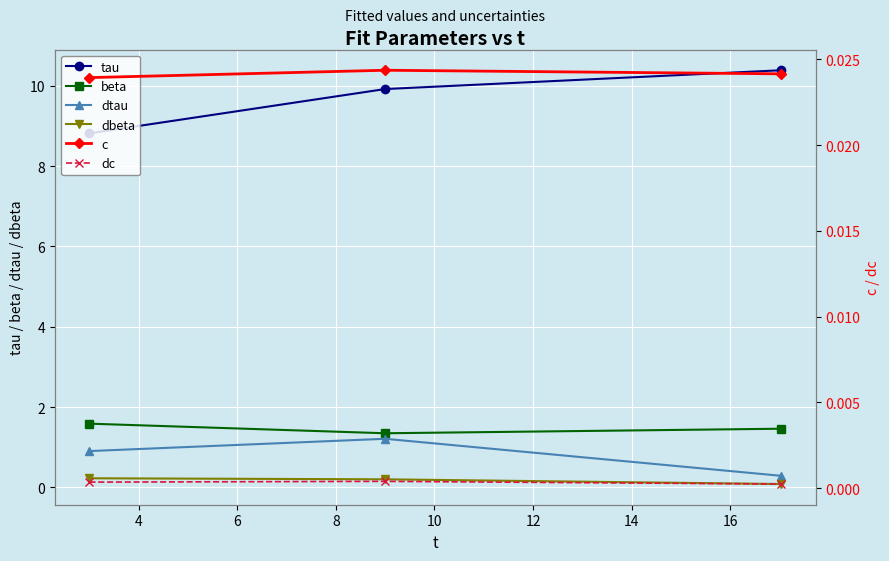

What is the value of the tau point at the 1st from the left?

8.8